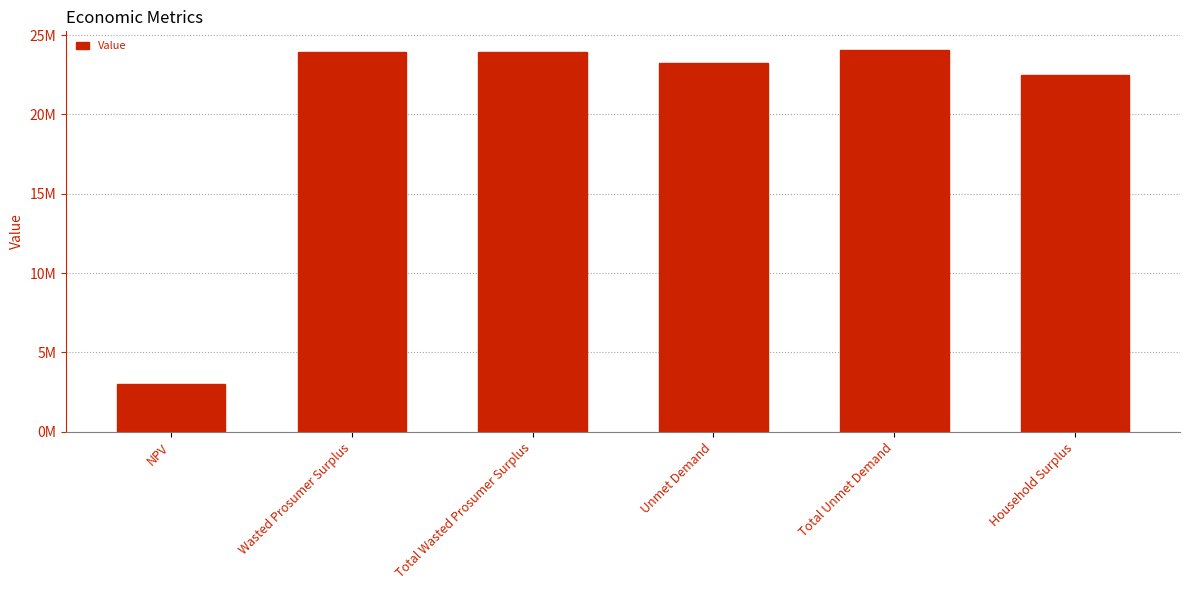

What is the label of the 6th bar from the right?

NPV